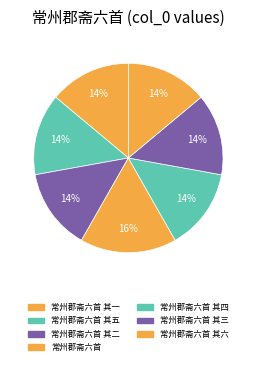

Is there any slice that represents more than half of the pie?

No